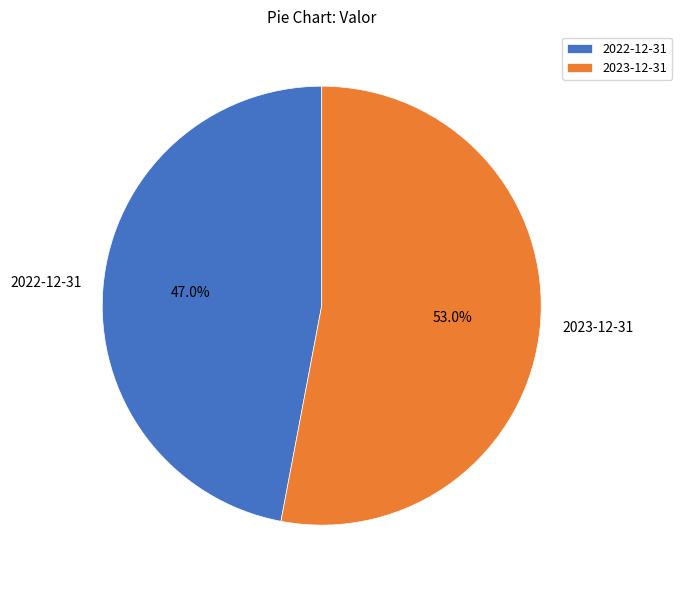

Rank the categories by value from lowest to highest.

2022-12-31, 2023-12-31